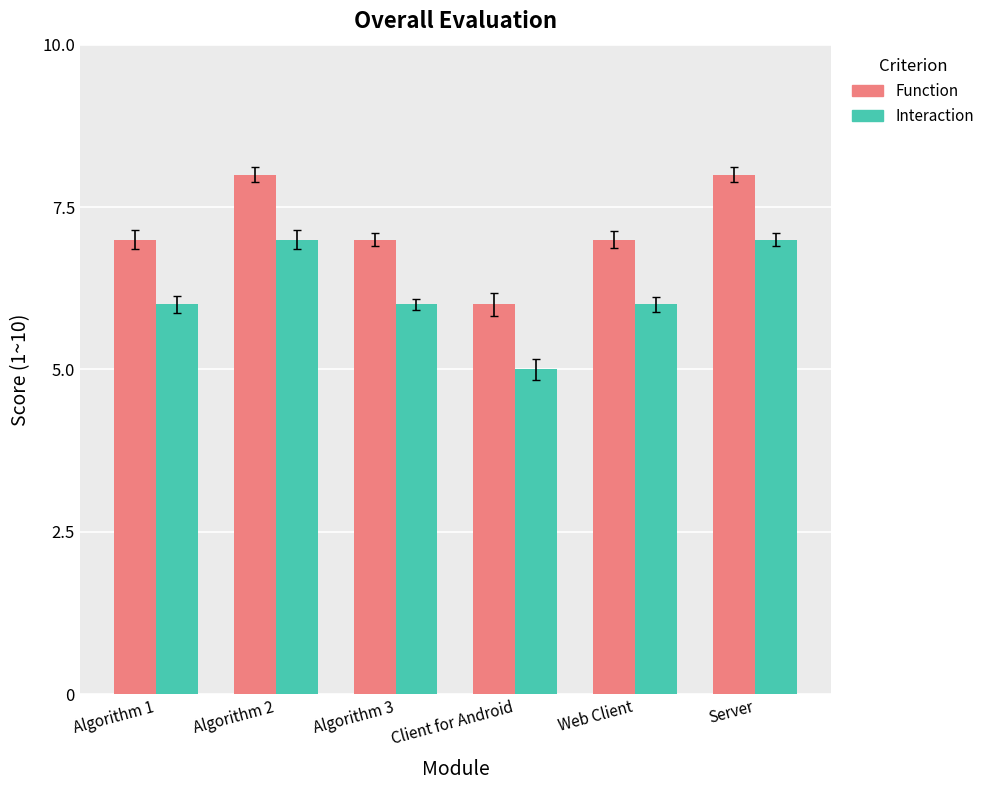

What is the total value across all series at Web Client?

13